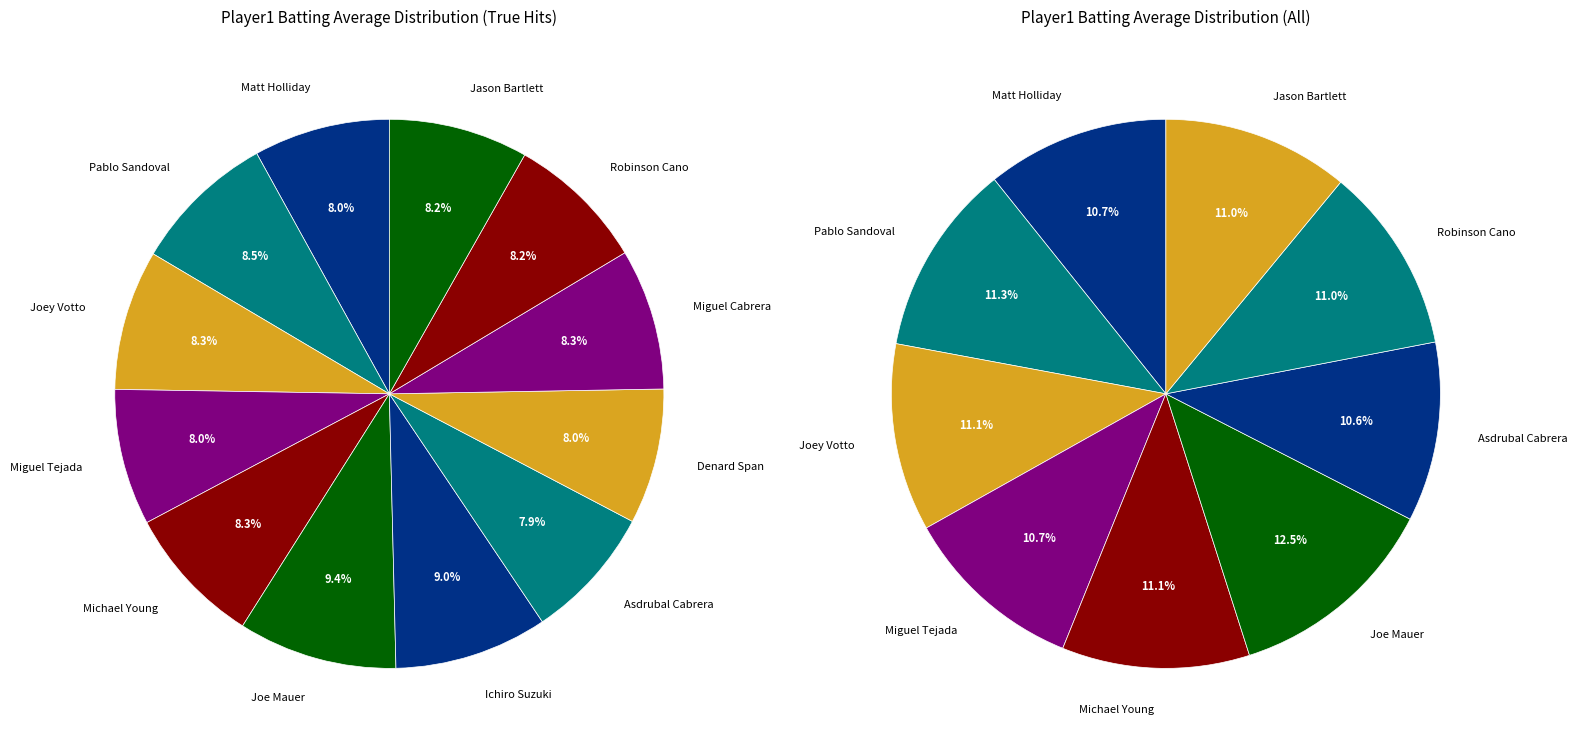

To the nearest percent, what is the average slice percentage?

8%